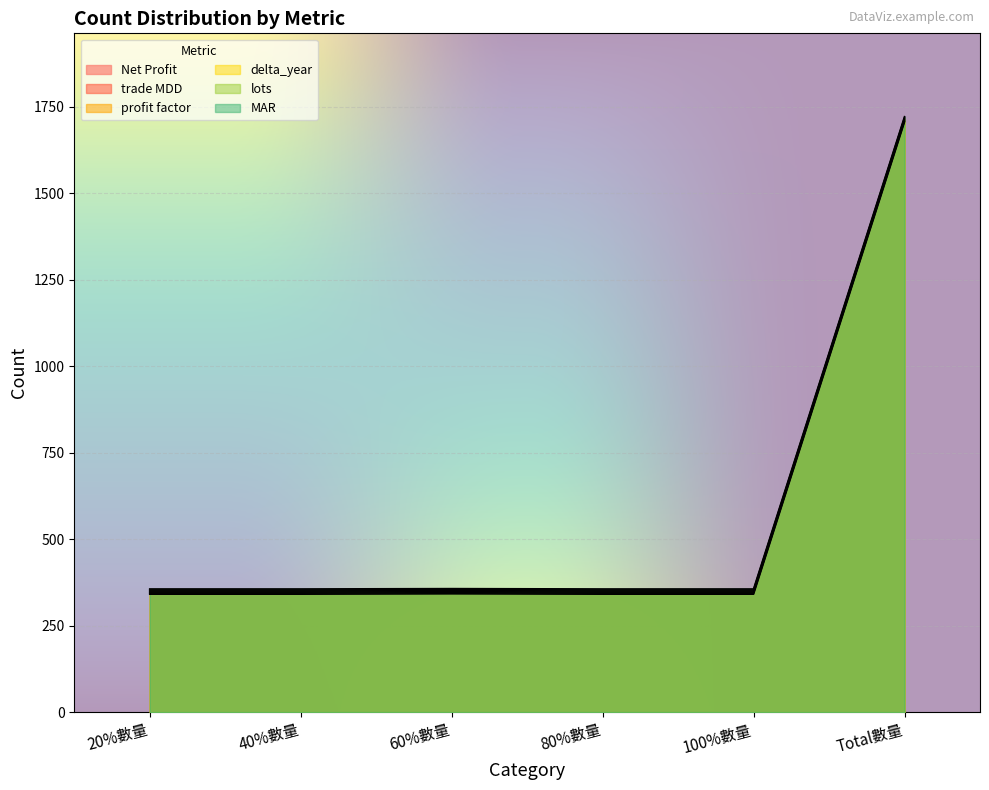

Reading left to right, transcribe all the data shown in this chart.

Net Profit: 20%數量=341	40%數量=341	60%數量=342	80%數量=341	100%數量=341	Total數量=1706
trade MDD: 20%數量=344	40%數量=344	60%數量=345	80%數量=344	100%數量=344	Total數量=1709
profit factor: 20%數量=347	40%數量=347	60%數量=348	80%數量=347	100%數量=347	Total數量=1712
delta_year: 20%數量=350	40%數量=350	60%數量=351	80%數量=350	100%數量=350	Total數量=1715
lots: 20%數量=353	40%數量=353	60%數量=354	80%數量=353	100%數量=353	Total數量=1718
MAR: 20%數量=356	40%數量=356	60%數量=357	80%數量=356	100%數量=356	Total數量=1721